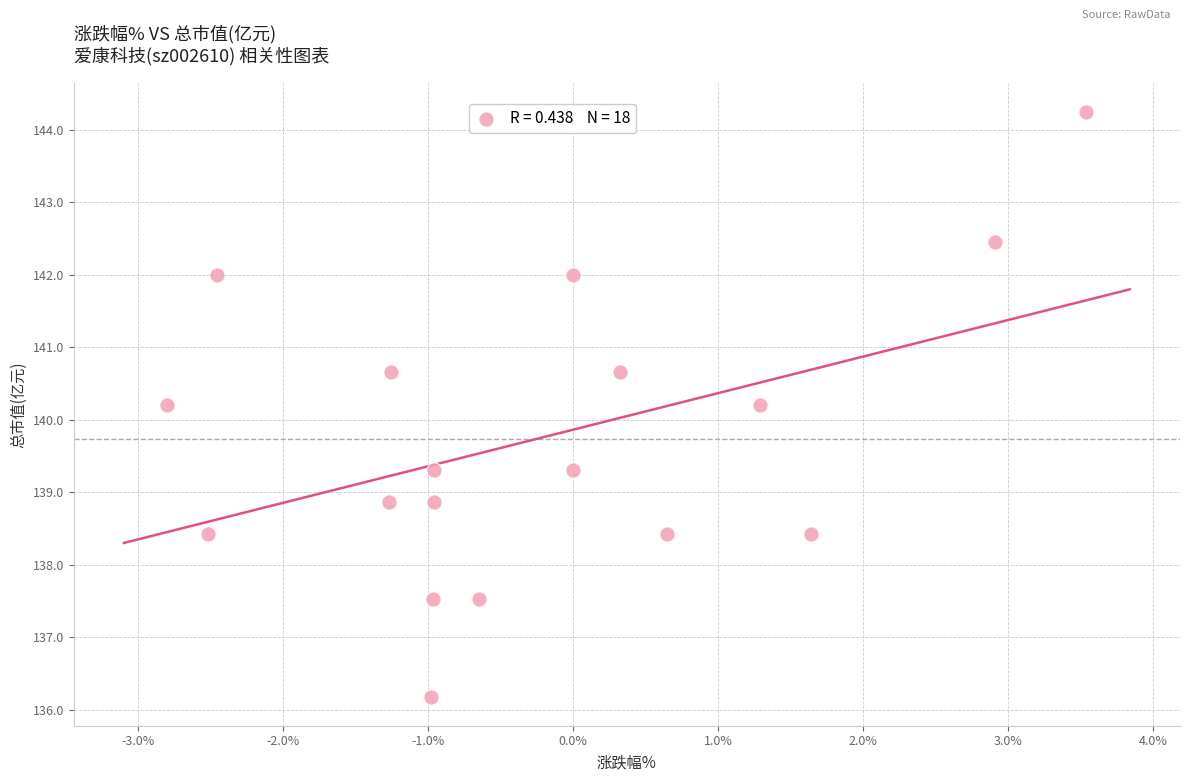

What is the range of X values (max minus min)?

6.3